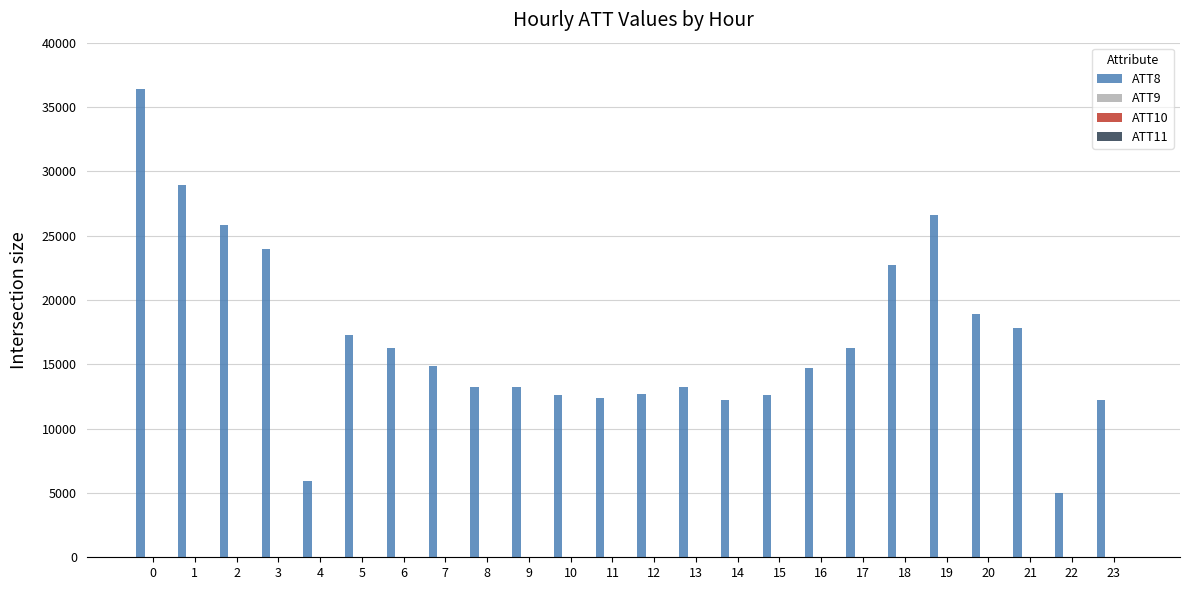

Which series has the largest total across all categories?

ATT8